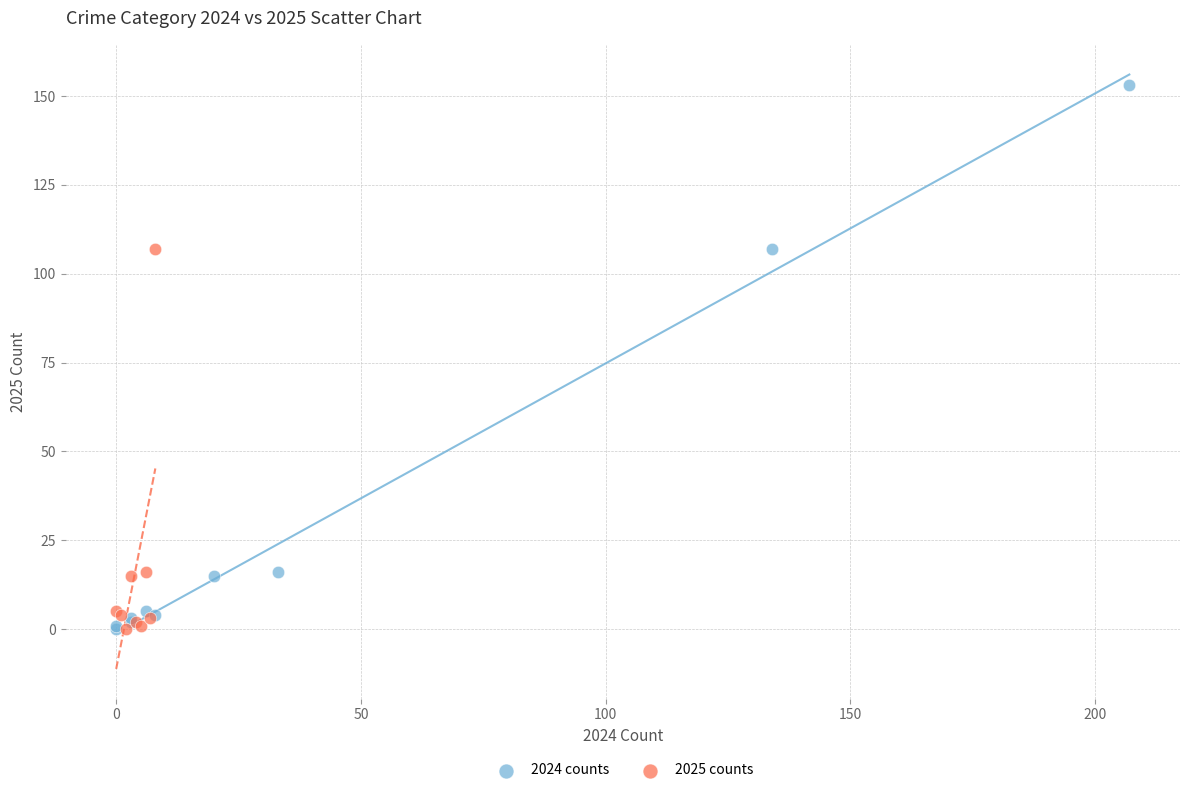

Which series has the largest Y range (max minus min)?

2024 counts